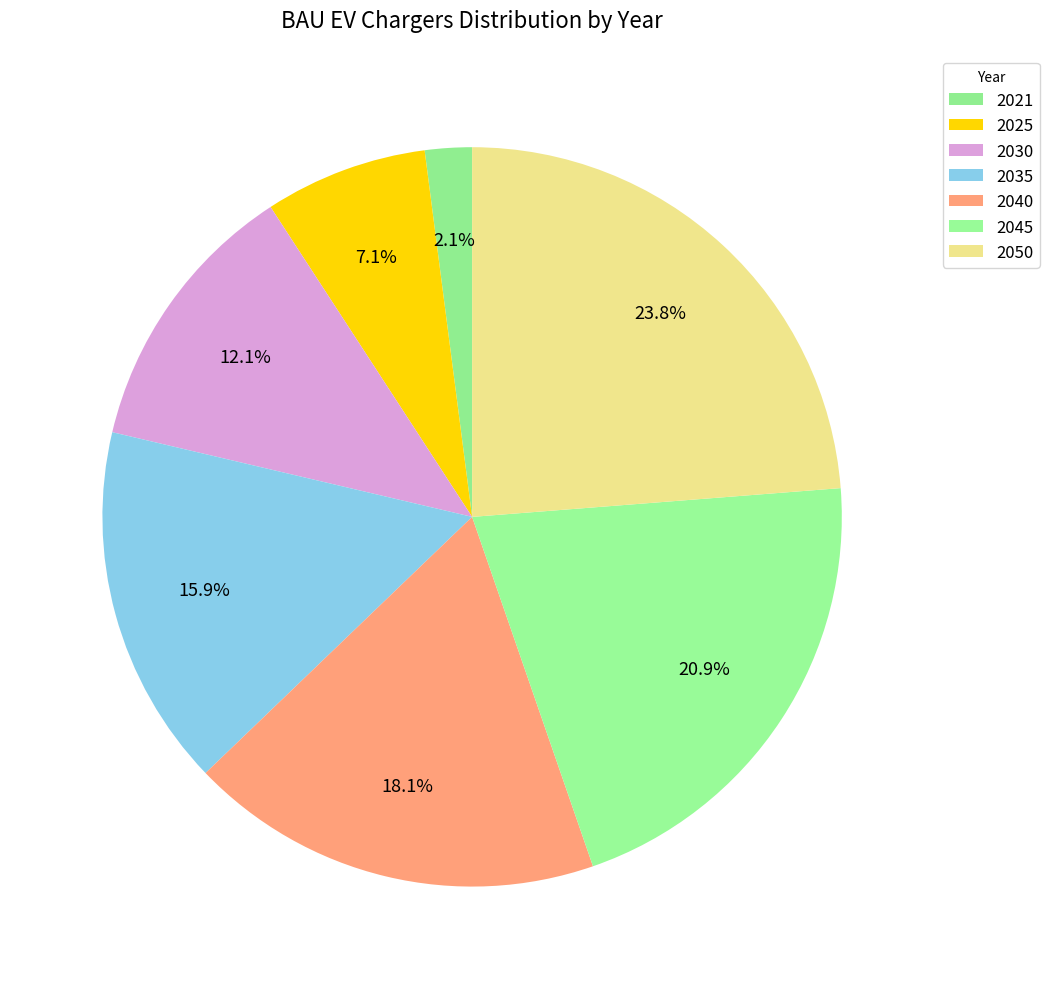

To the nearest percent, what is the average slice percentage?

14%